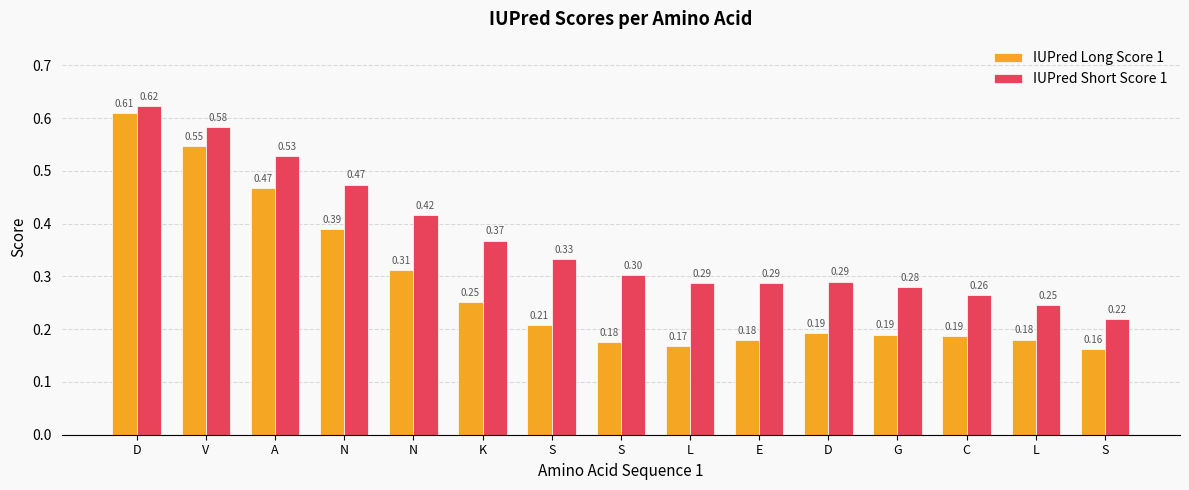

Are the bars horizontal?

No